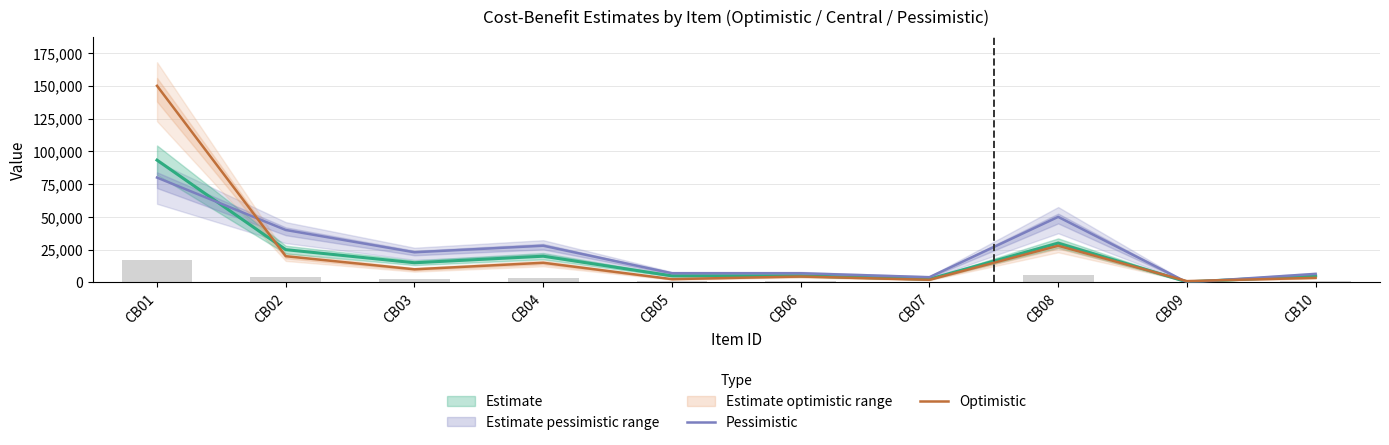

At which label does Optimistic first exceed 10000?

CB01